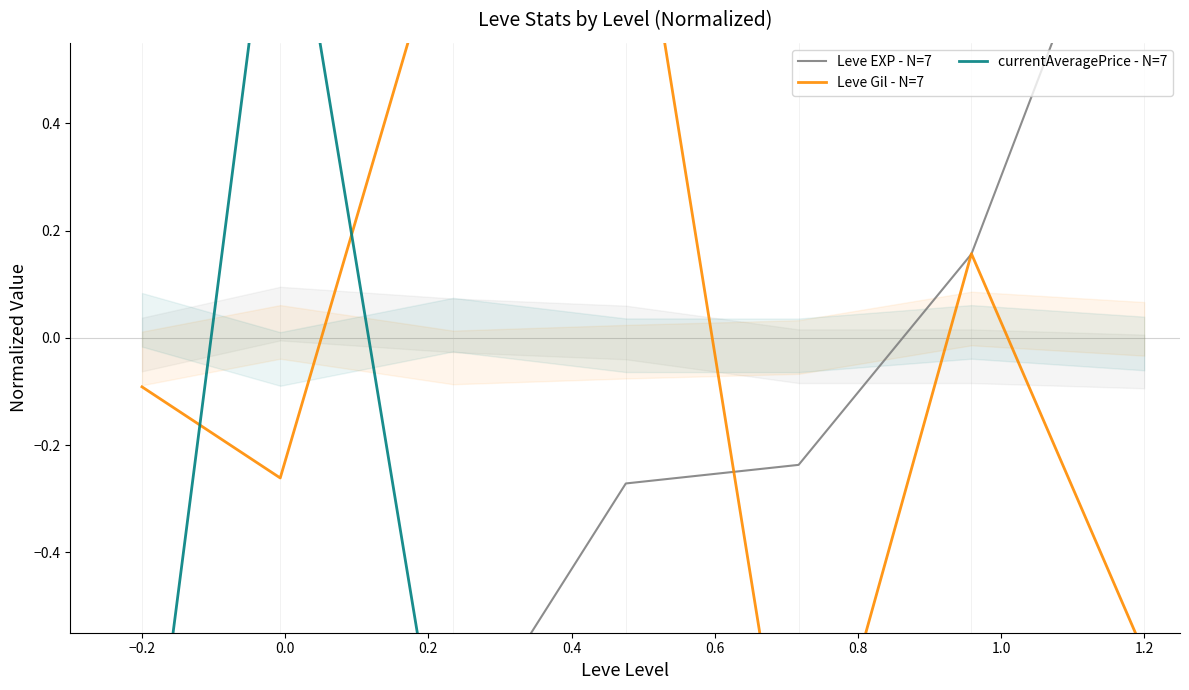

Reading right to left, transcribe all the data shown in this chart.

Leve EXP - N=7: 1.0	0.2	-0.2	-0.3	-0.8	-0.8	-1.0
Leve Gil - N=7: -0.6	0.2	-1.0	1.0	0.8	-0.3	-0.1
currentAveragePrice - N=7: -1.0	-1.0	-1.0	-1.0	-1.0	1.0	-1.0